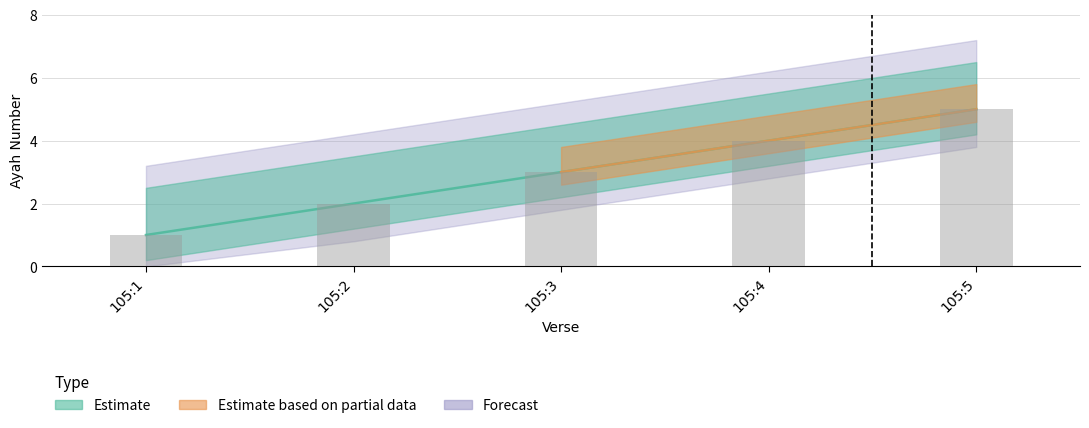

How many data points does each series have?

5